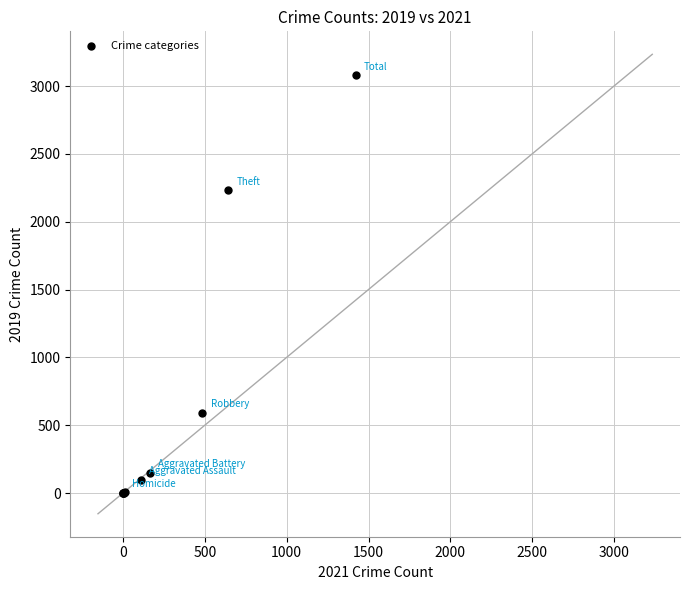

What Y value in the scatter plot is closest to 1540?

2230